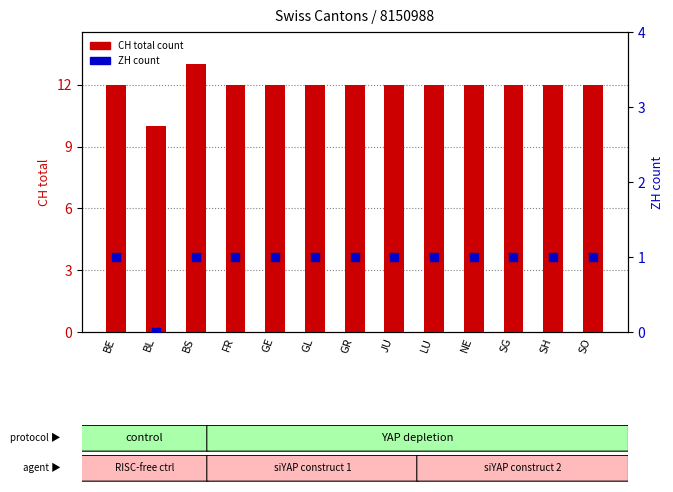

At which category is the sum across all series the highest?

BS